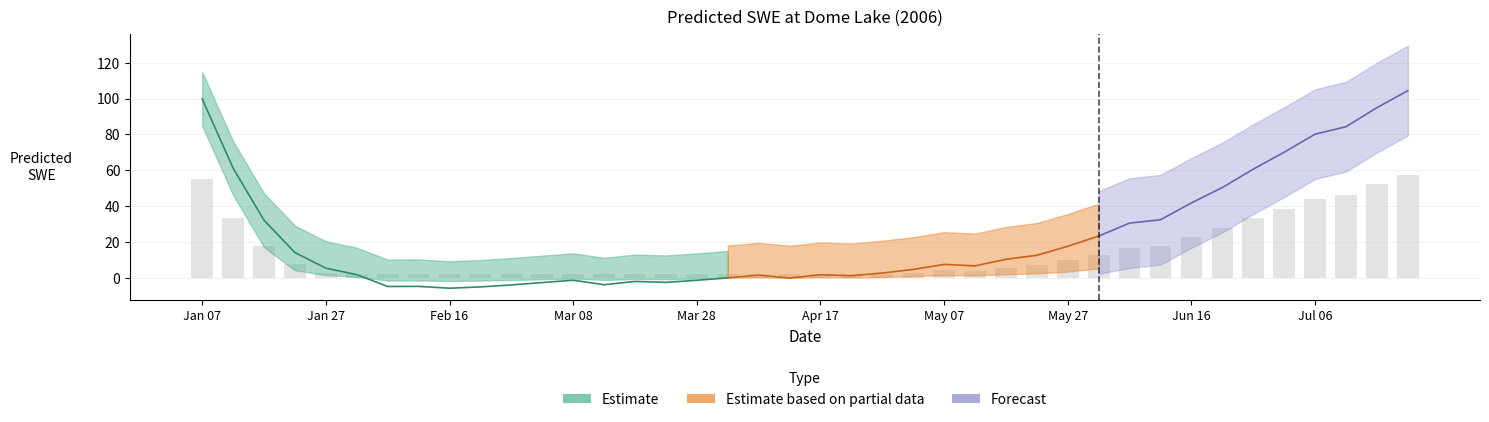

What position from the left is 2006-07-01?

36